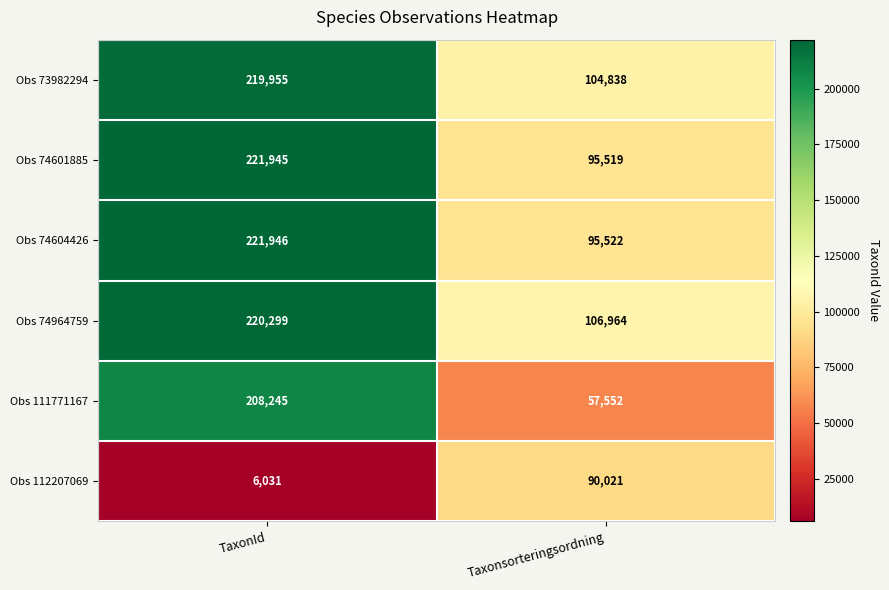

How many data points does each series have?

2